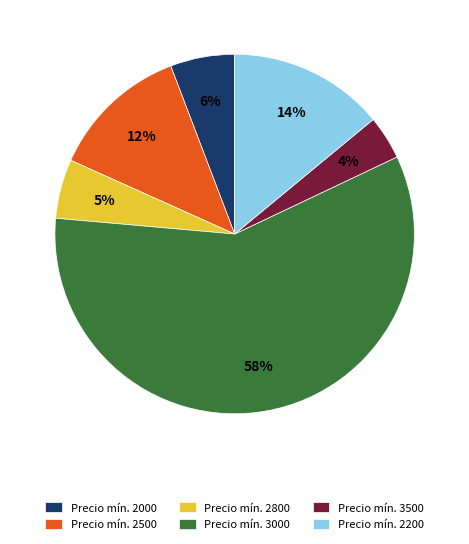

To the nearest percent, what portion does Precio mín. 2000 represent?

6%